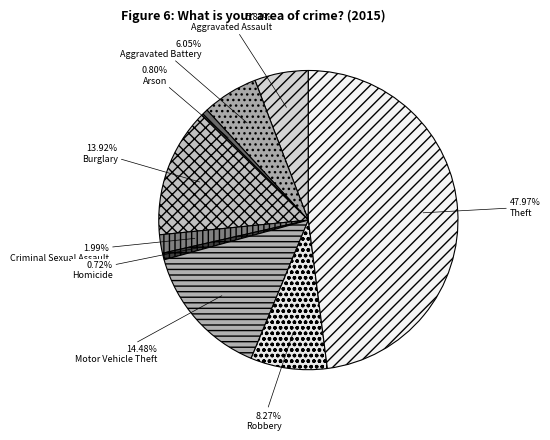

What percentage is the Robbery slice, to the nearest percent?

8%